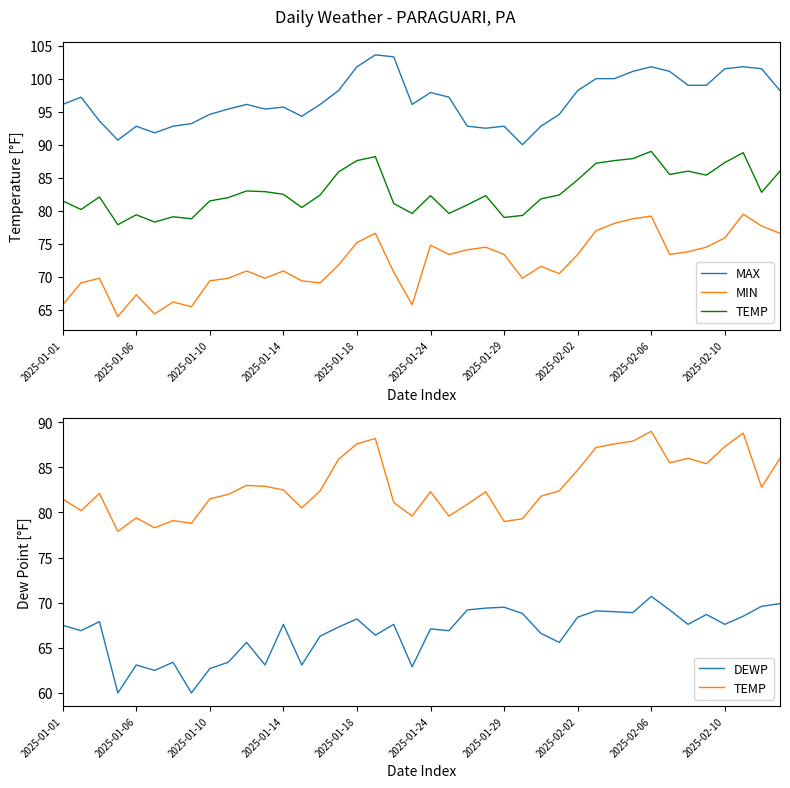

List the series in order of their overall mean, highest first.

MAX, TEMP, MIN, DEWP